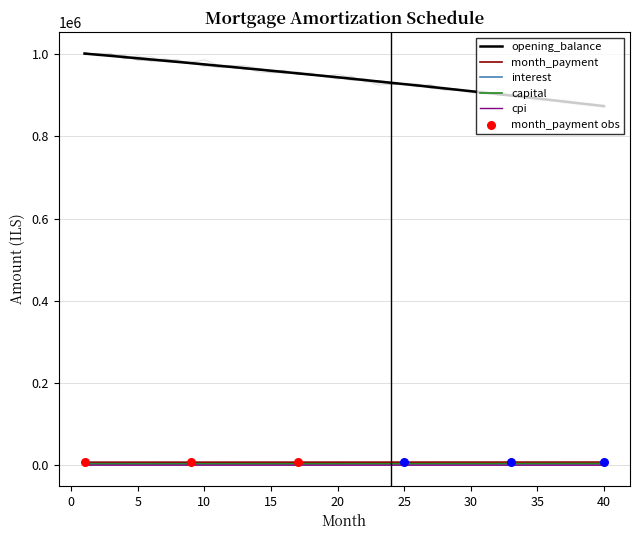

What are all the series names shown in the legend?

opening_balance, month_payment, interest, capital, cpi